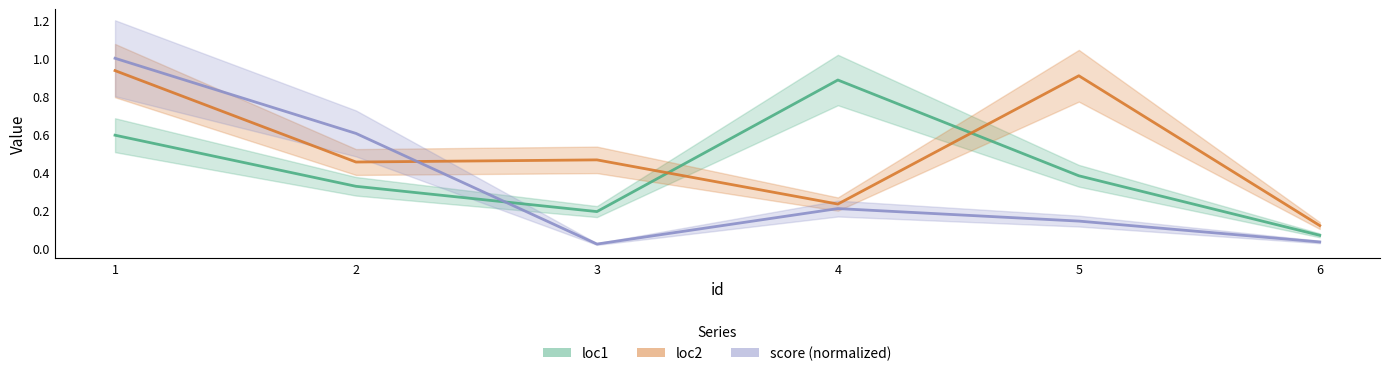

The loc2 series shows 0.5 at 2. True or false?

True